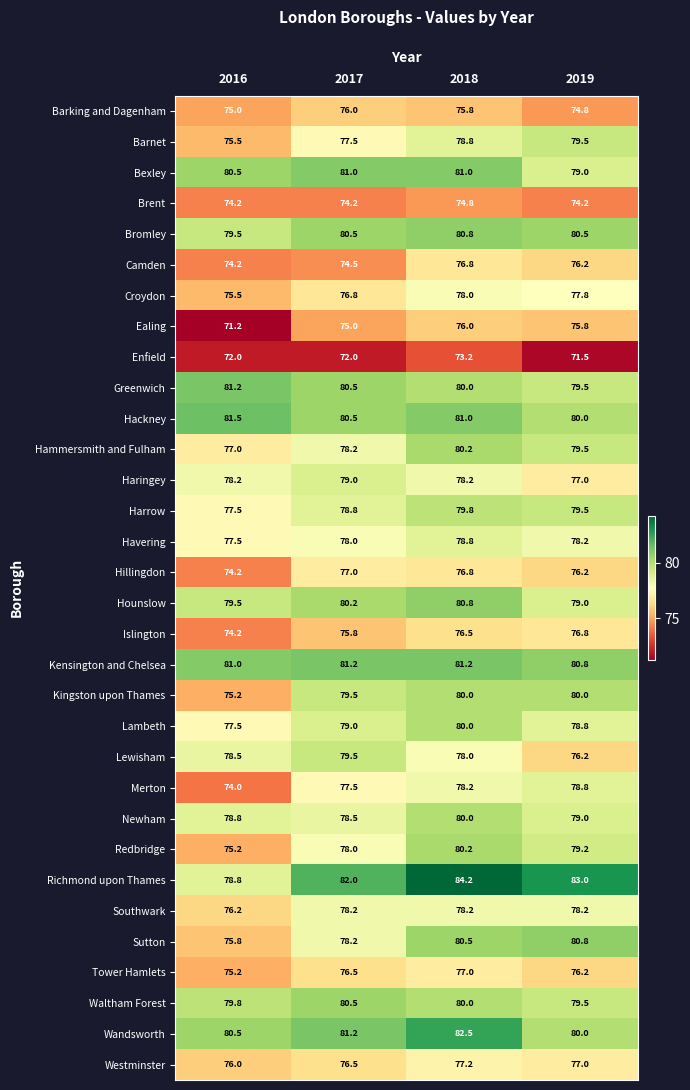

At which label is Hammersmith and Fulham closest to 78?

2017